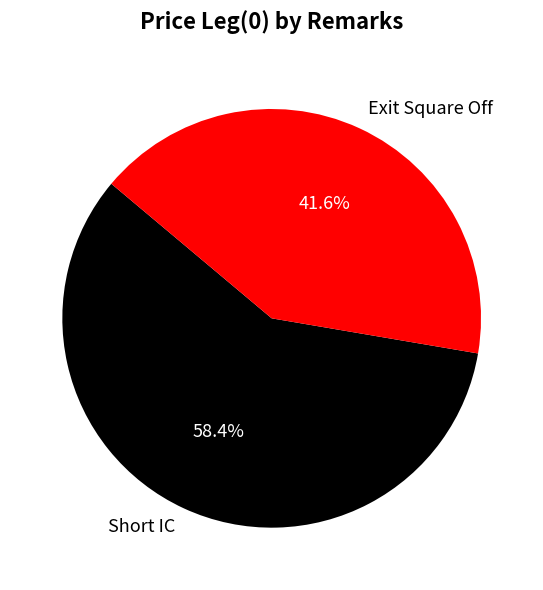

The Exit Square Off slice represents 42% of the pie. True or false?

True